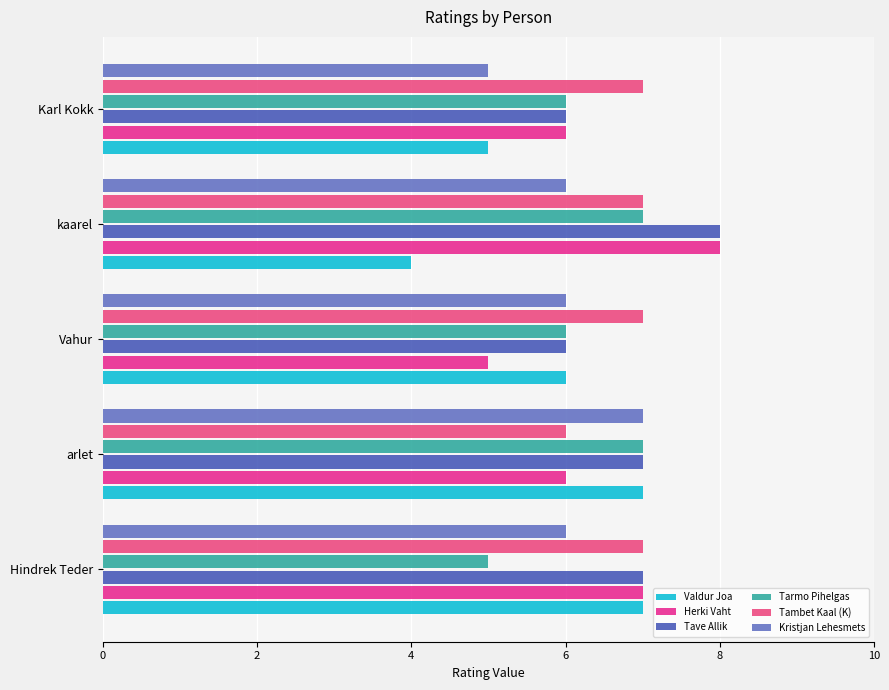

What is the sum of all Tambet Kaal (K) values?

34